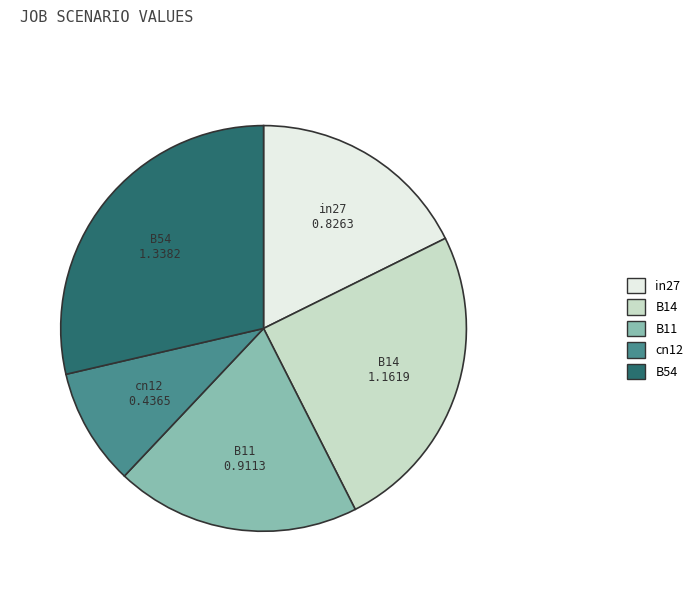

Is there any slice that represents more than half of the pie?

No